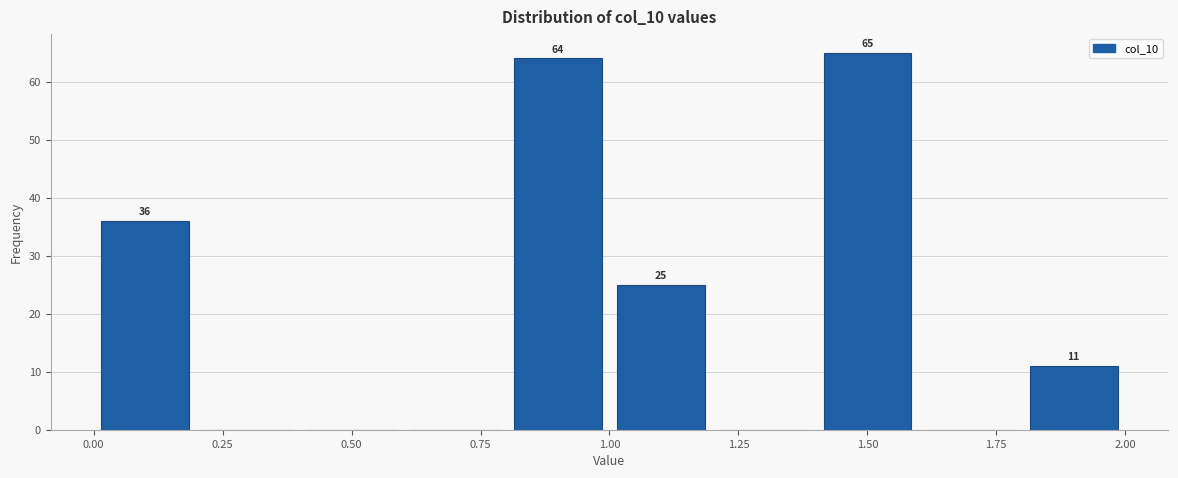

Over which range of the x-axis is the bar tallest?

1.4 to 1.6